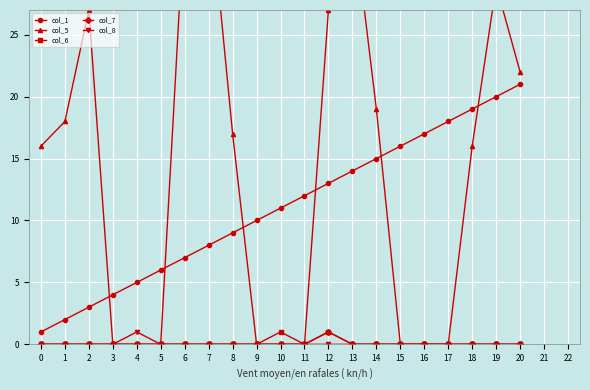

True or false: col_7 and col_5 cross at least once.

False